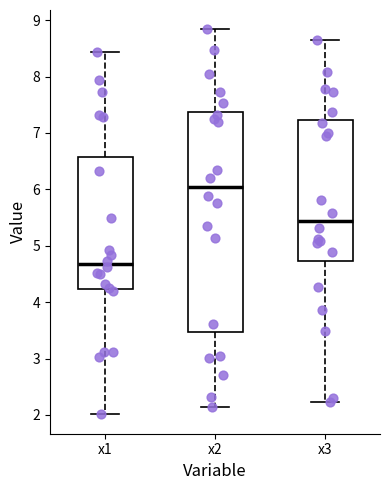

Where is the upper edge of the box for x1 on the y-axis? The values are not printed on the chart, so give them approximately, as read against the axis.

6.6